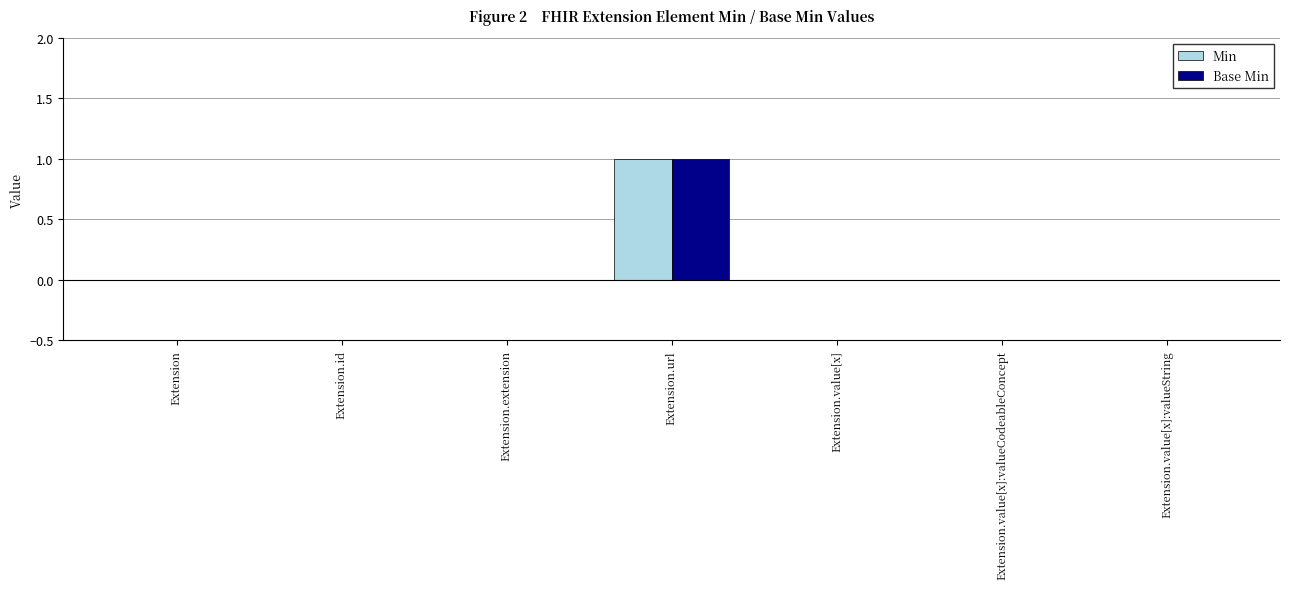

Which category has the highest value across all series?

Extension.url